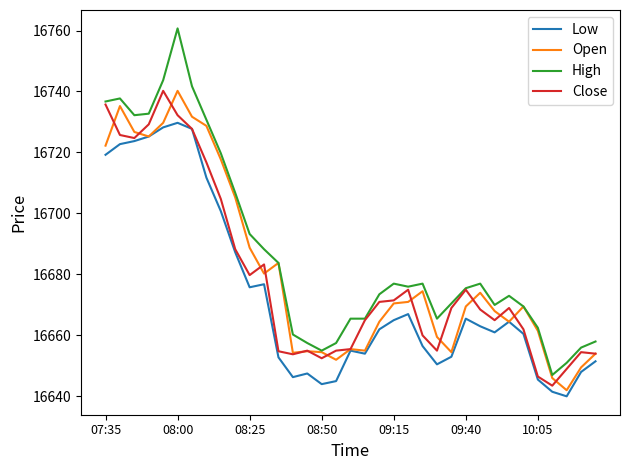

True or false: Low and High cross at least once.

False